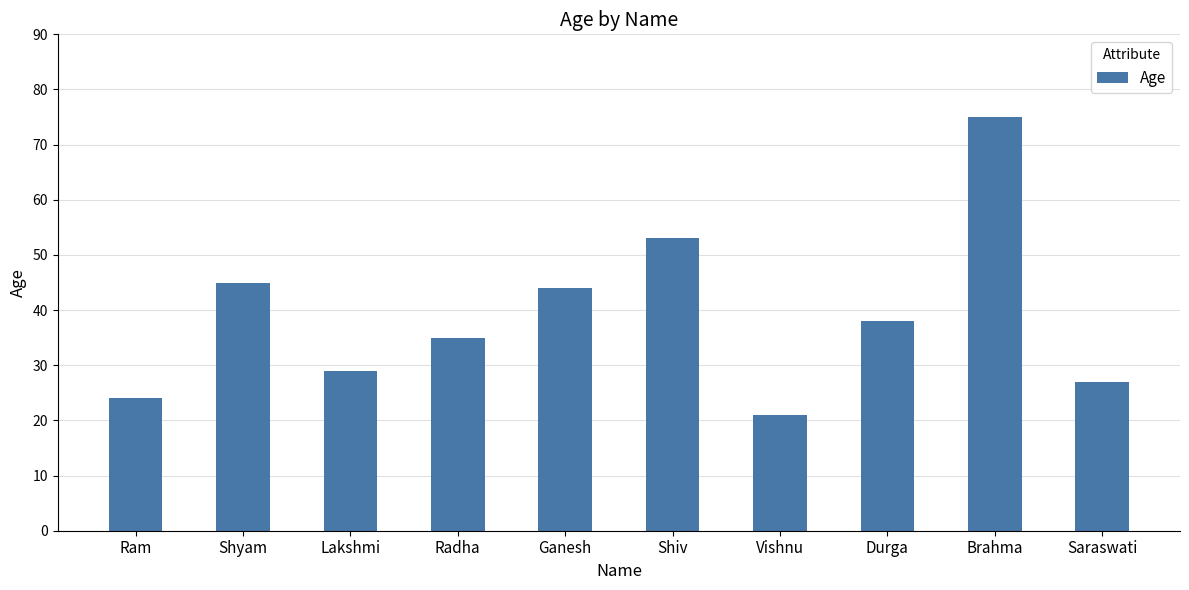

Between Durga and Lakshmi, which is larger?

Durga